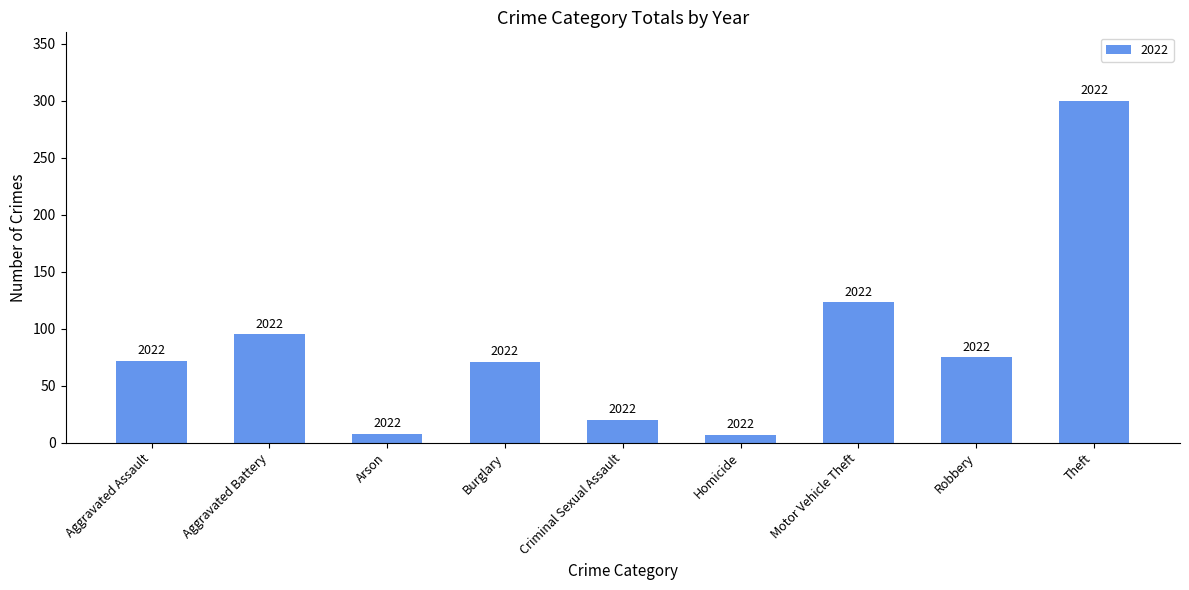

Does the chart contain any negative values?

No